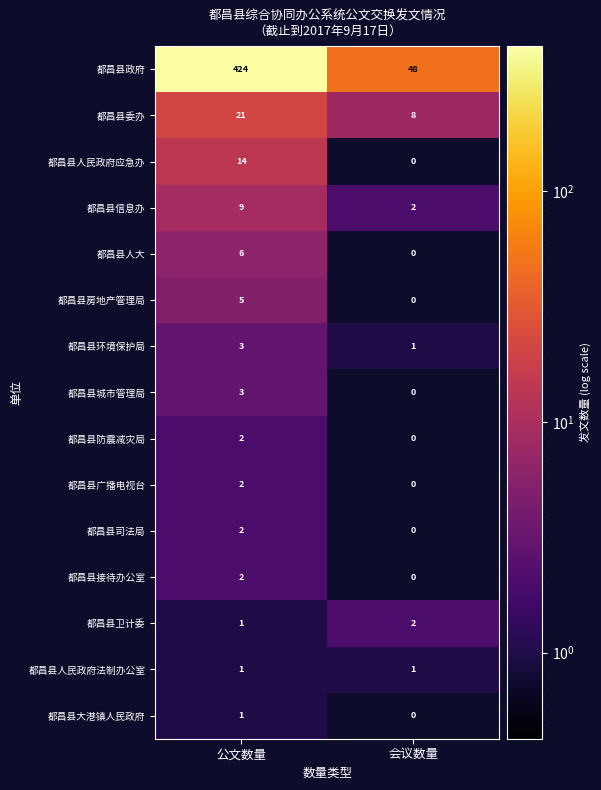

At which category is the sum across all series the highest?

公文数量